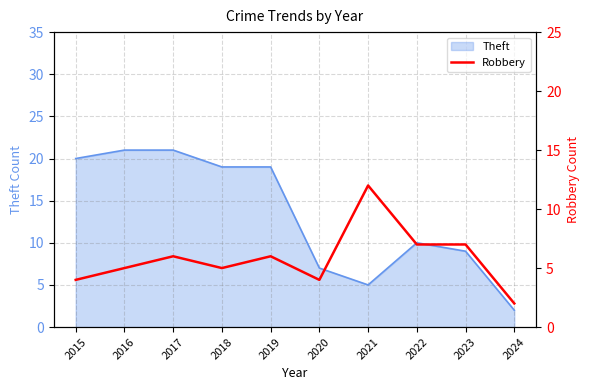

True or false: Theft has a value of 21 at 2017.

True